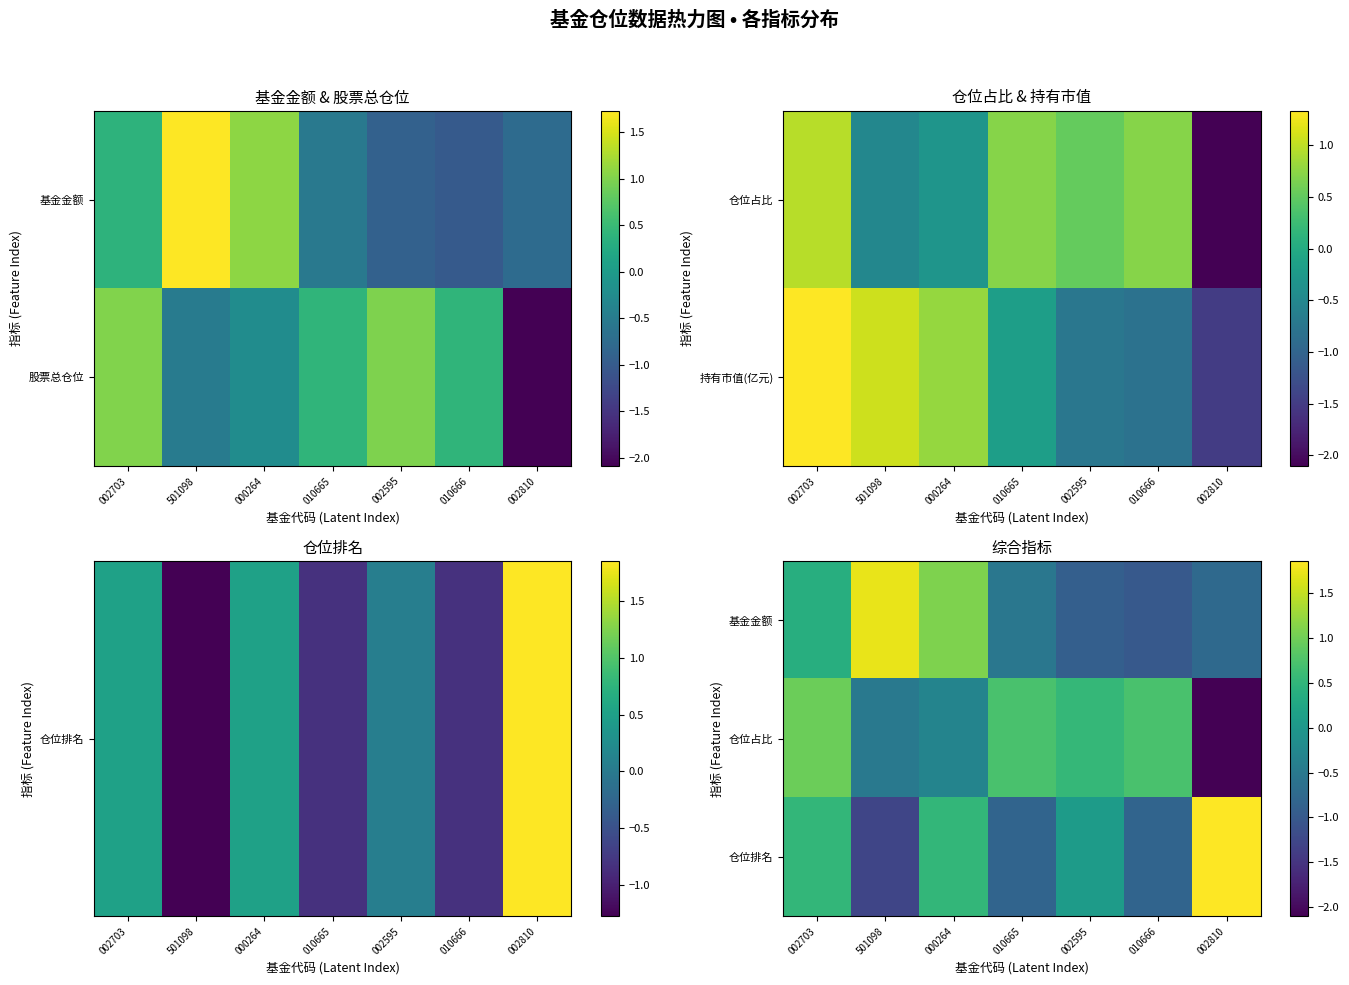

The 基金金额 series shows -0.8 at 002810. True or false?

True